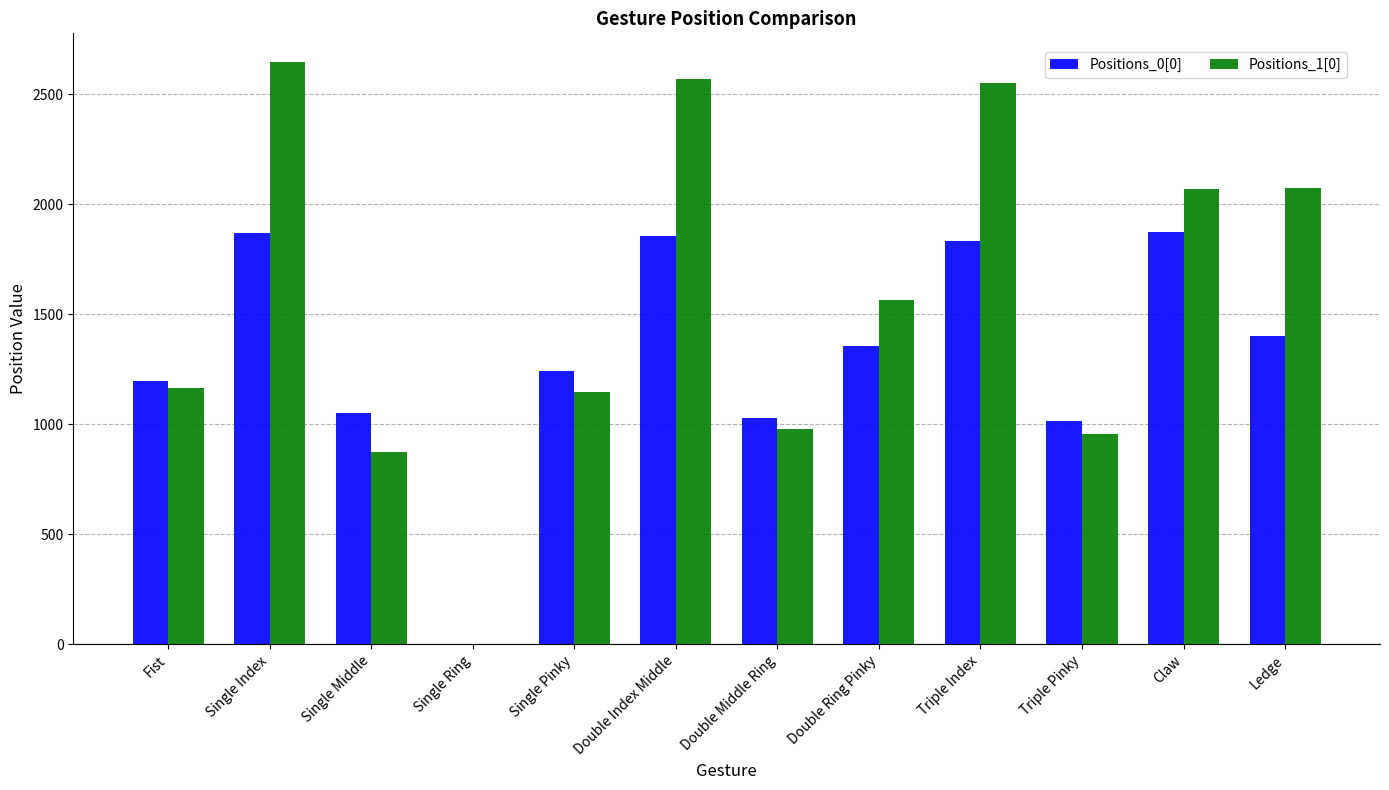

What is the maximum value shown in the chart?

2644